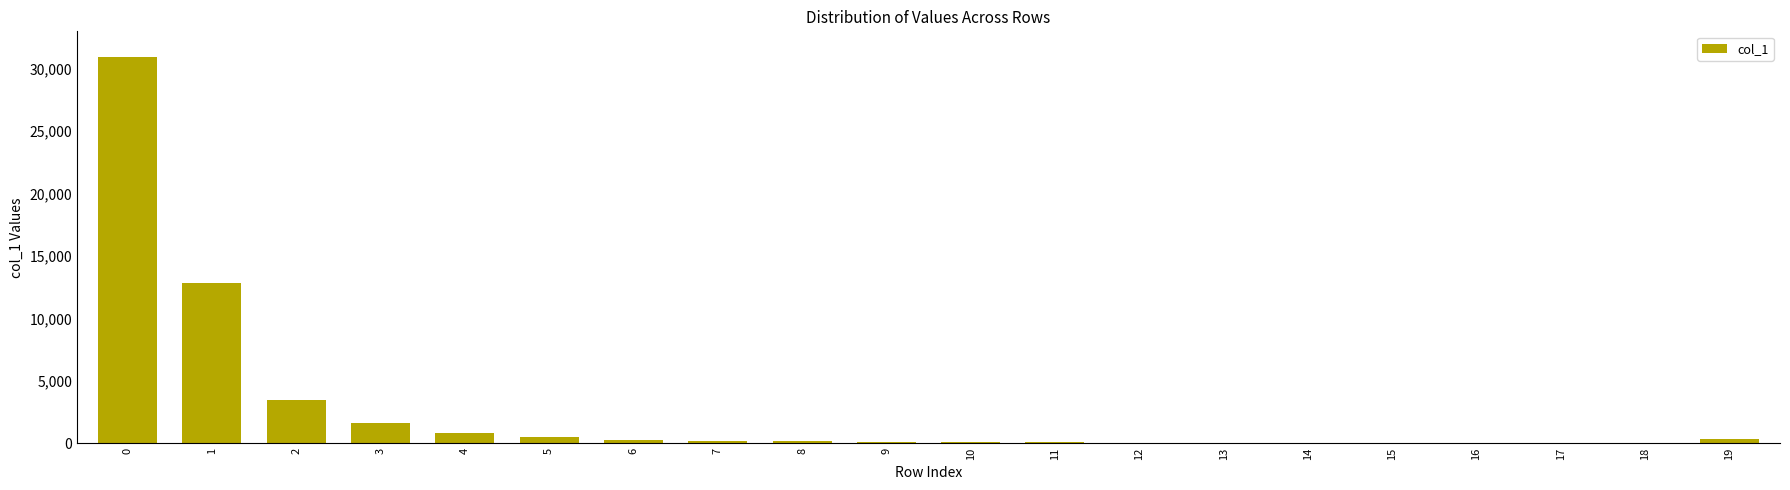

What is the sum of all values?

51728